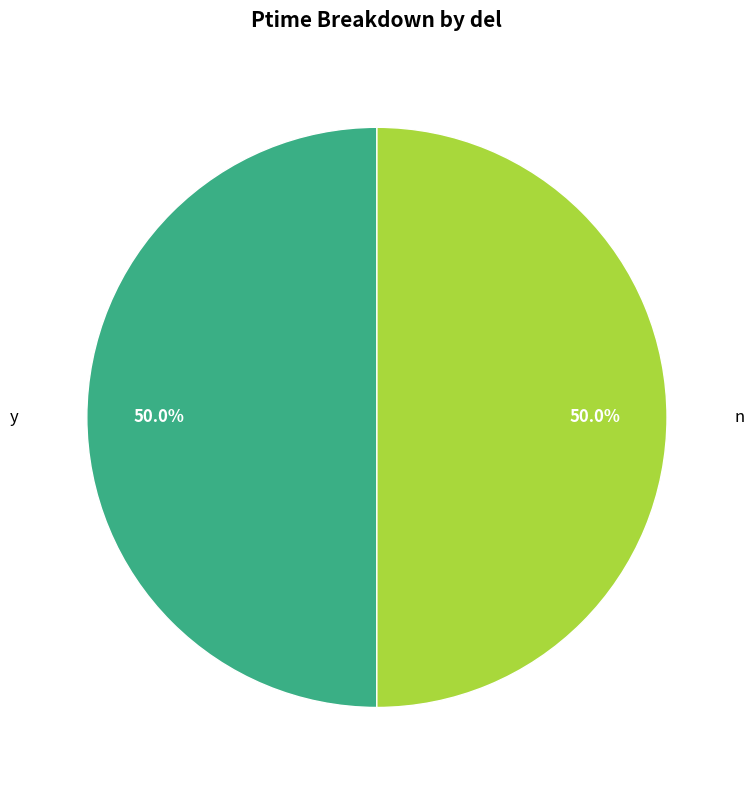

What portion of the pie excludes y?

50.0%